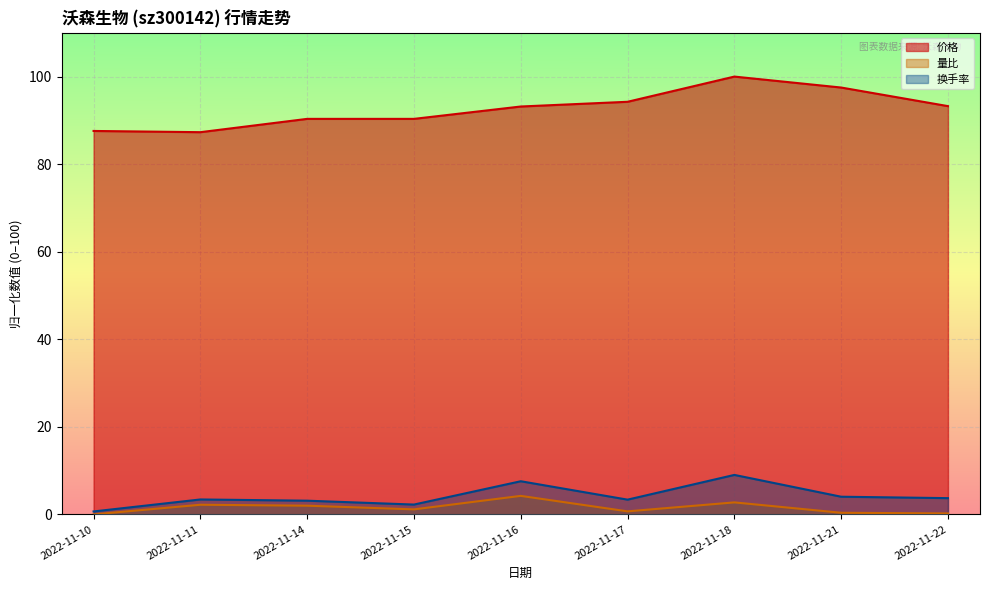

True or false: 价格 and 量比 intersect in this chart.

False